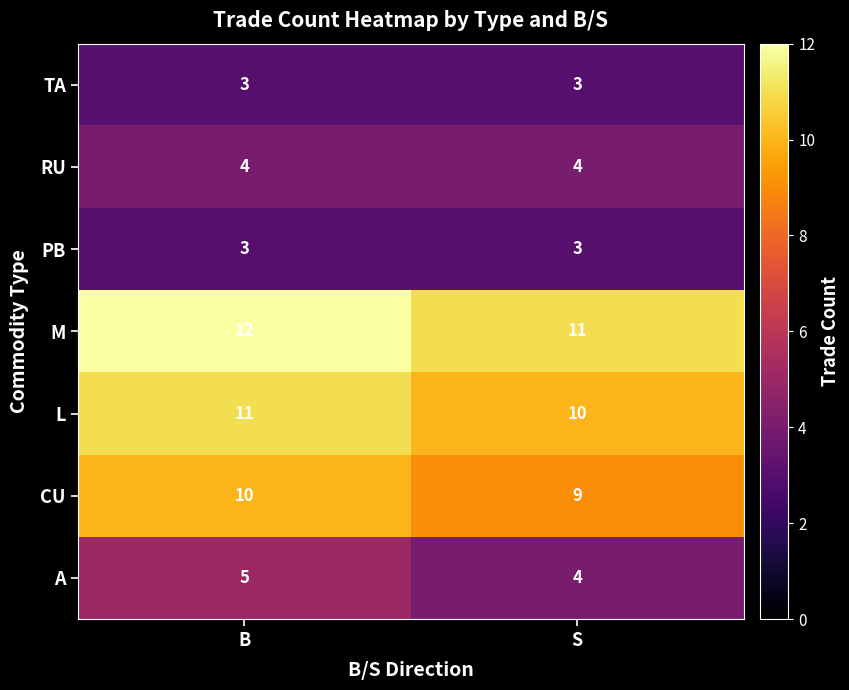

What is the spread (max minus min) of values at B?

9